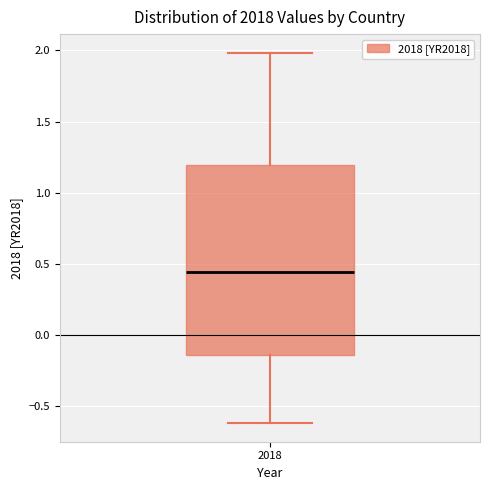

Transcribe this box plot: give where the median line is, the range the box spans, and where the two whiskers end, as read against the y-axis. The values are not printed on the chart, so give them approximately, as read against the axis.

median 0.45, box -0.15 to 1.20, whiskers -0.60 to 2.00